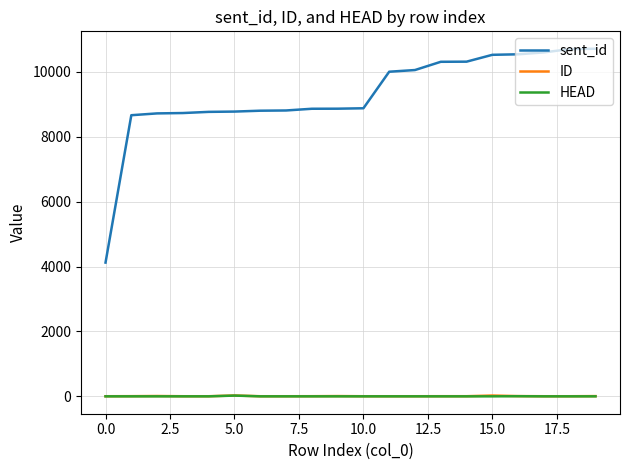

Which series has the widest spread of values?

sent_id